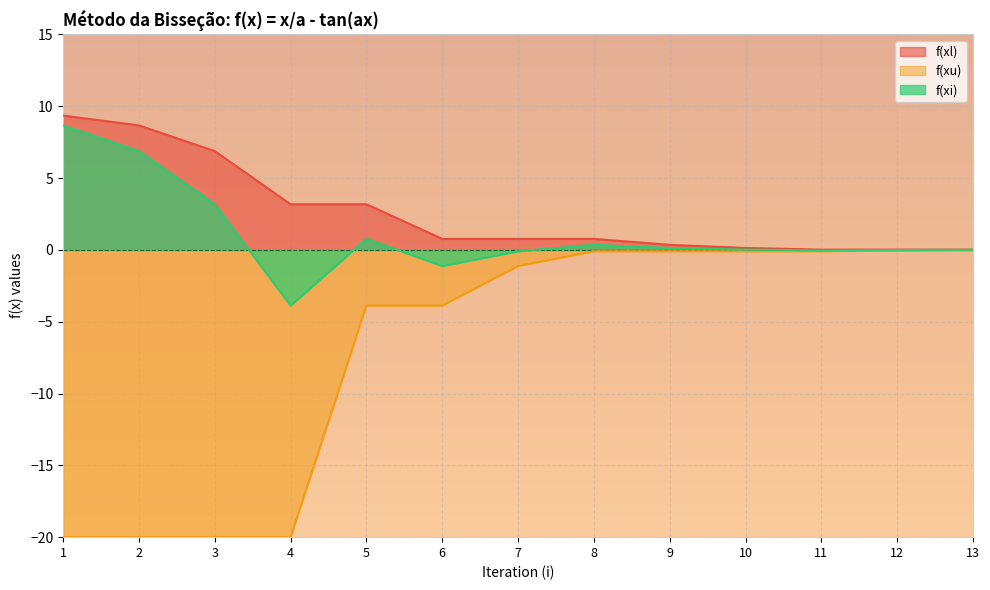

What is the difference between the second highest and second lowest values in the f(xi) series?

8.0